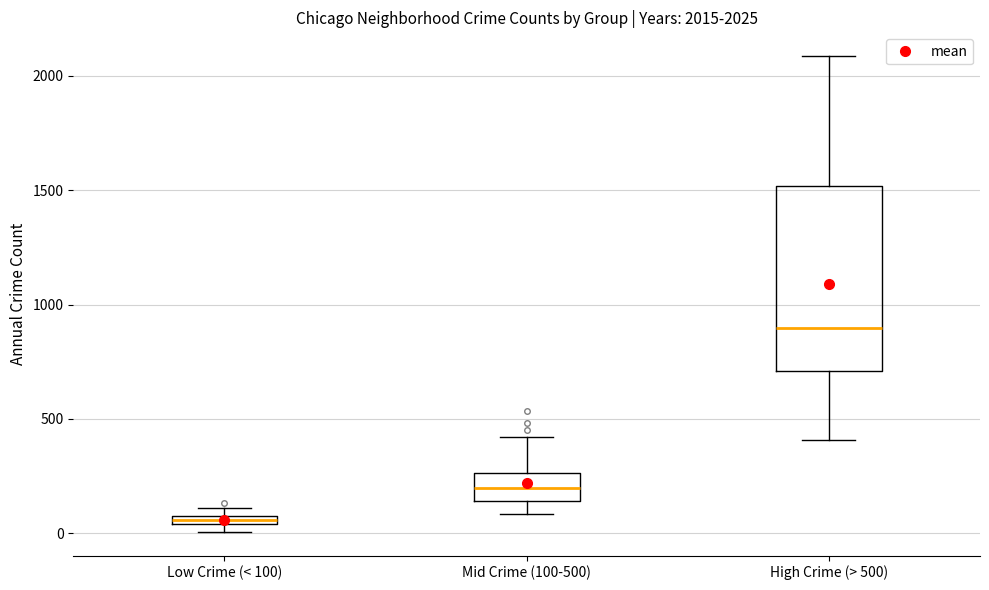

Which box has the lowest median line?

Low Crime (< 100)